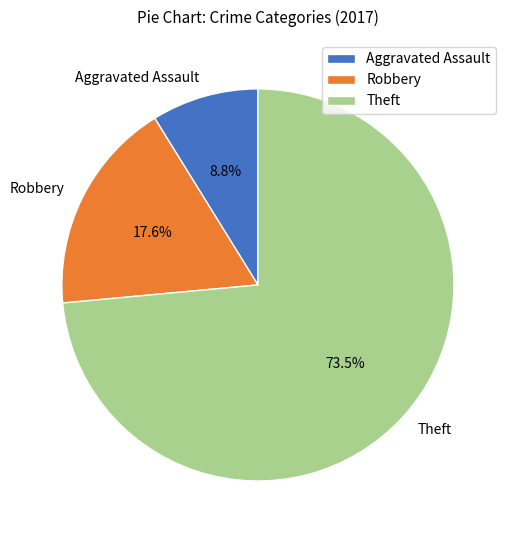

The Theft slice represents 59% of the pie. True or false?

False